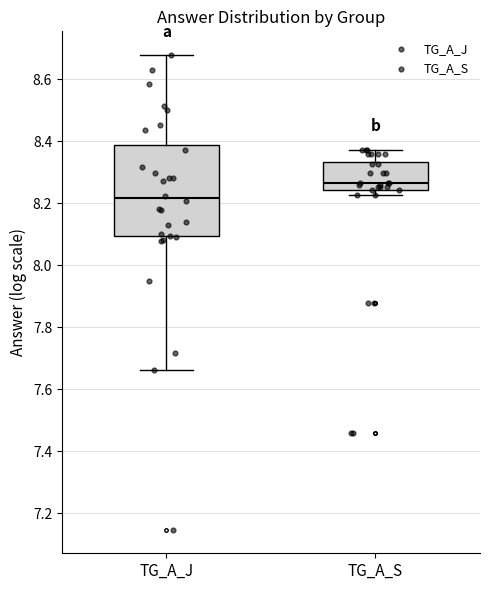

Comparing the boxes themselves (not the whiskers), which one is the tallest?

TG_A_J